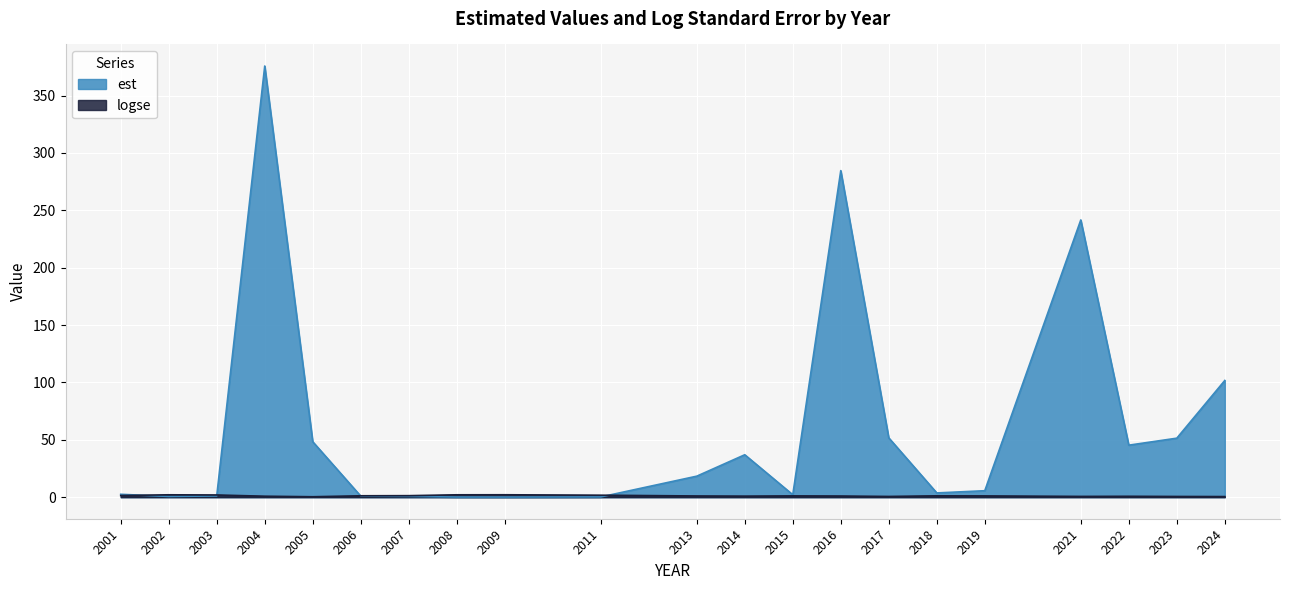

The value of est at 2021 is 241.6. True or false?

True